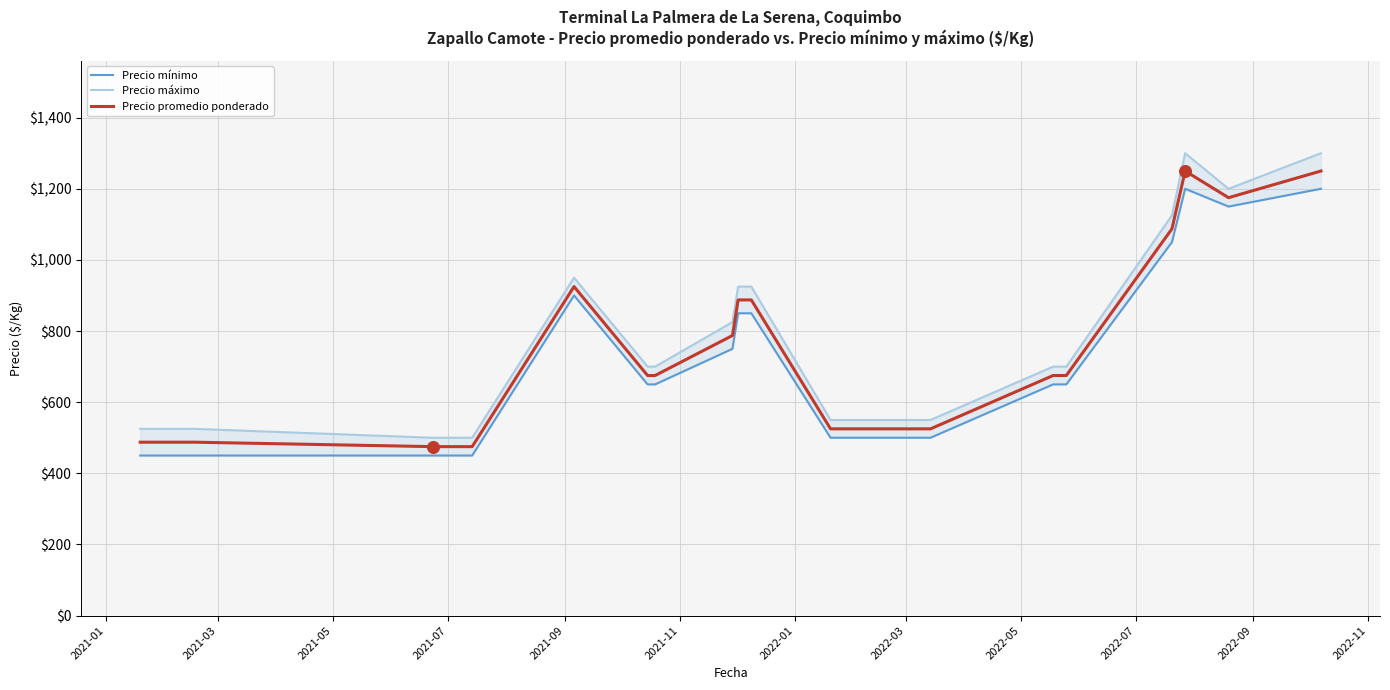

Is the value of Precio mínimo at 19 greater than the value of Precio máximo at 2021-11?

Yes